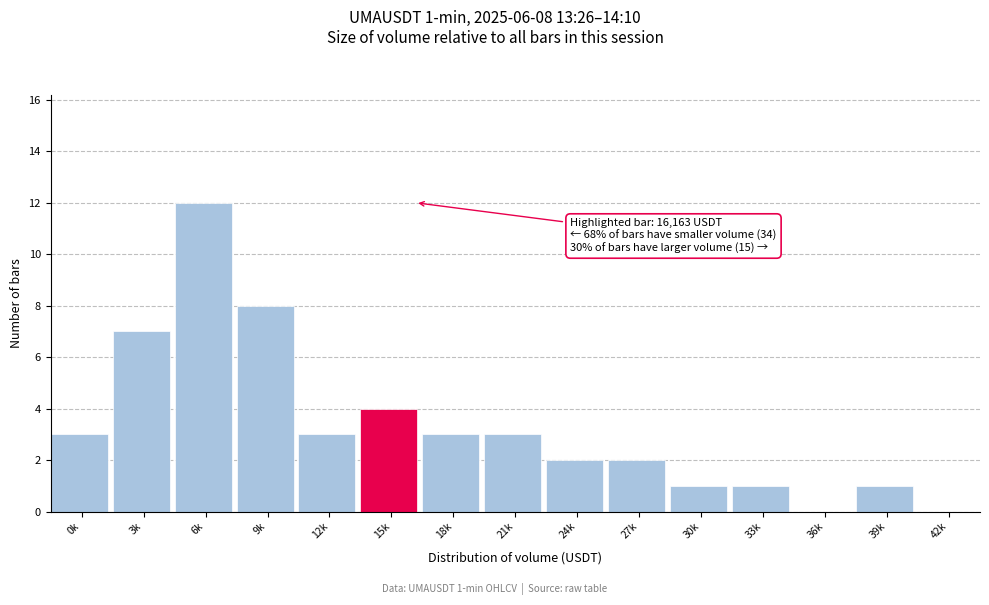

Reading left to right, what are all the values shown in this chart?

0k=3	3k=7	6k=12	9k=8	12k=3	15k=4	18k=3	21k=3	24k=2	27k=2	30k=1	33k=1	36k=0	39k=1	42k=0